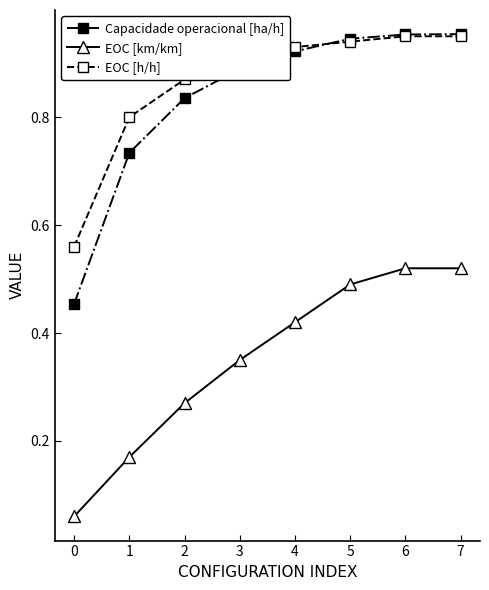

What is the sum of the EOC [h/h] values at 5 and 1?

1.7